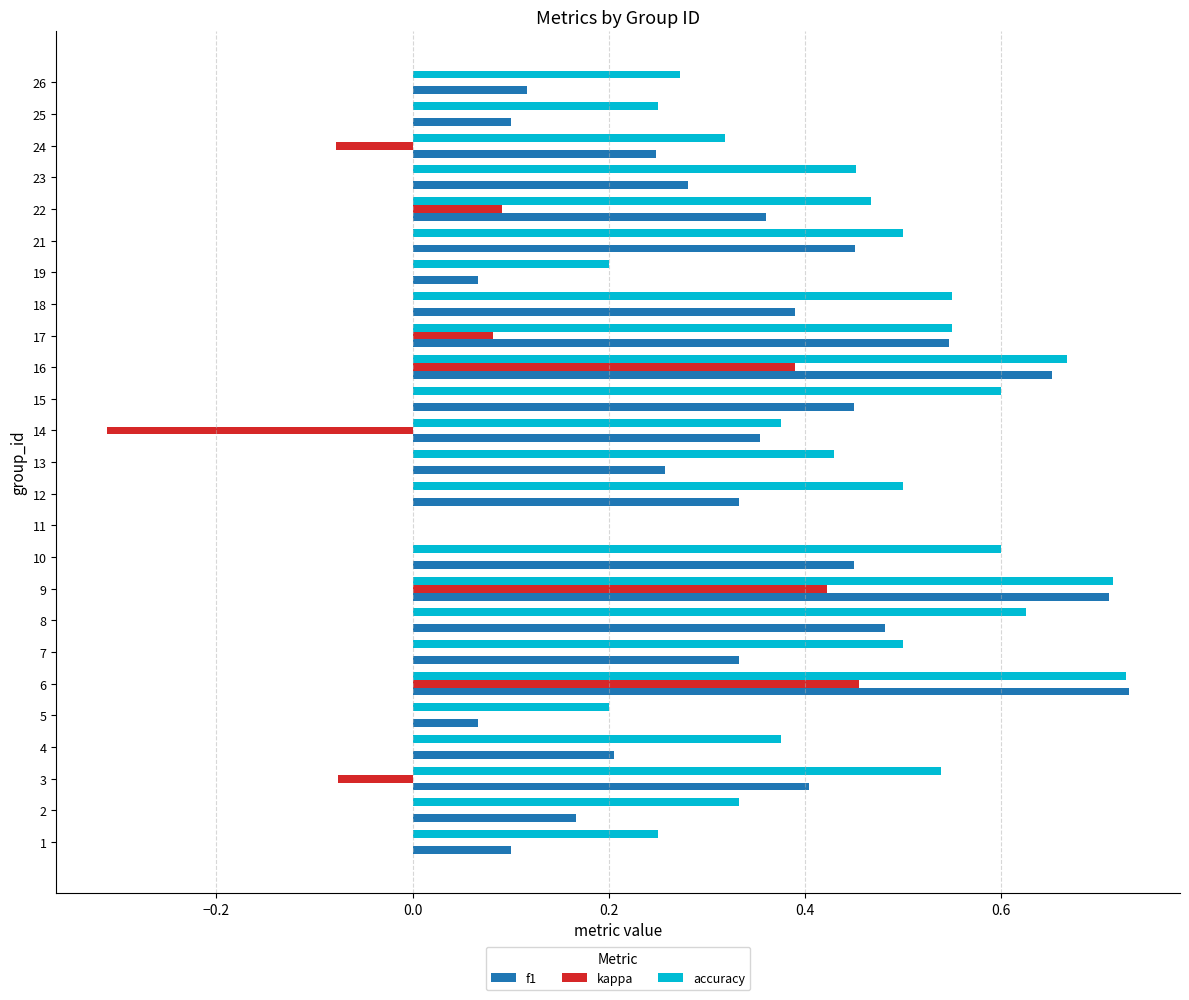

Which series has the largest range (max minus min)?

kappa